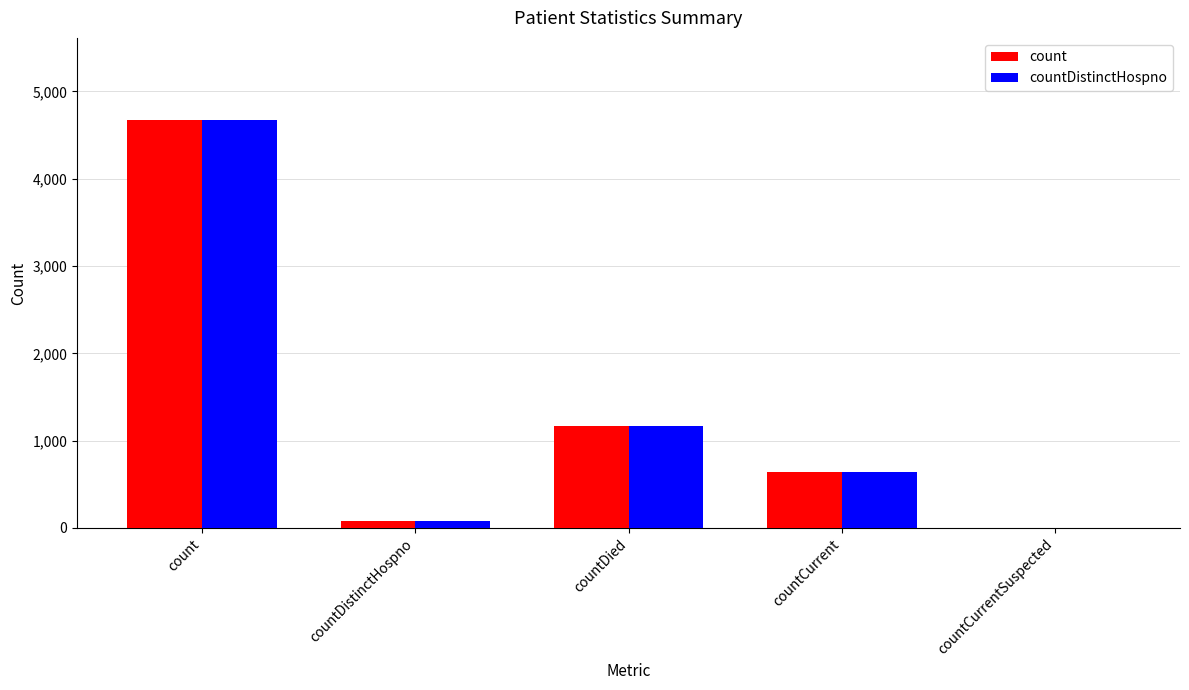

The value of countDistinctHospno at countDied is 1168. True or false?

True